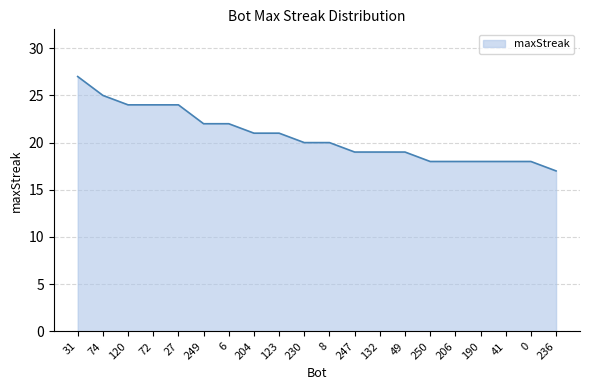

The value at 132 is 31. True or false?

False